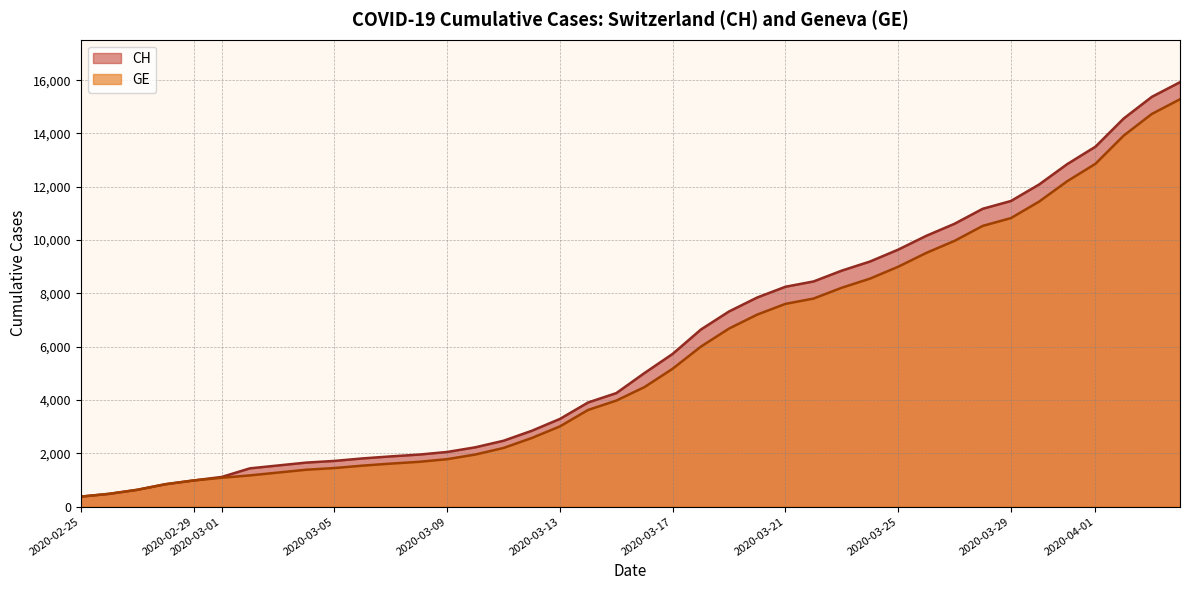

What is the smallest value displayed?

375